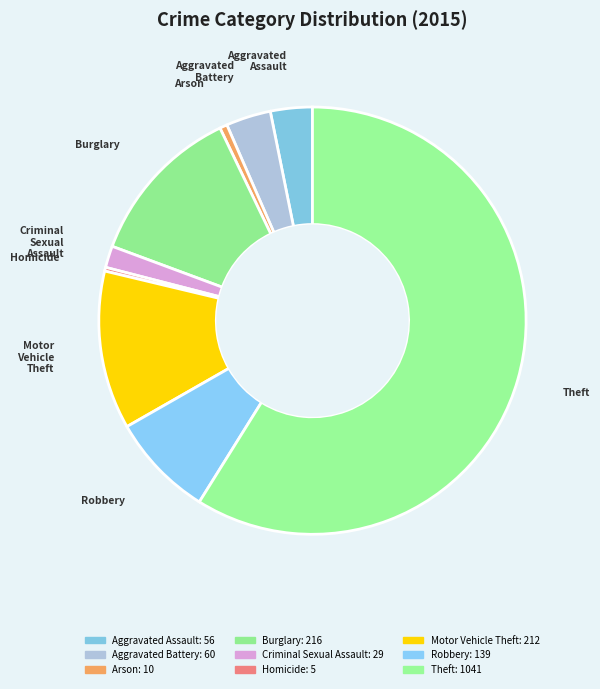

To the nearest percent, what is the average slice percentage?

11%